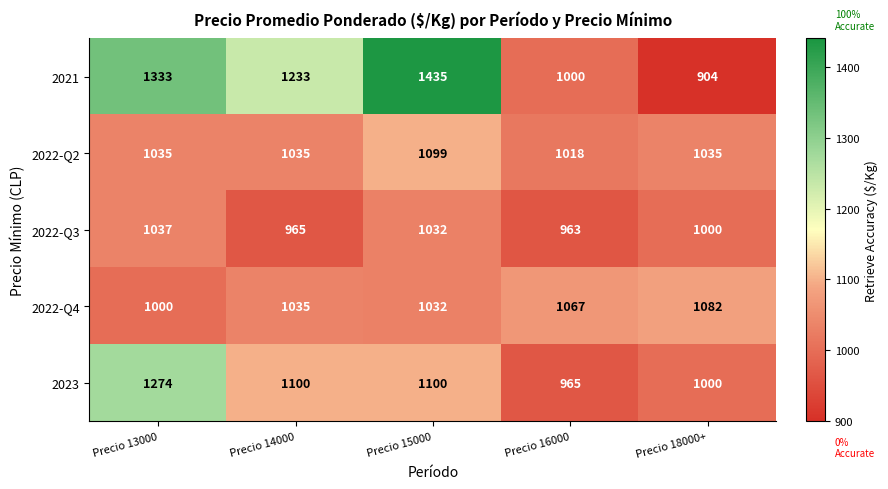

Rank the series at Precio 13000 from highest to lowest value.

2021, 2023, 2022-Q3, 2022-Q2, 2022-Q4